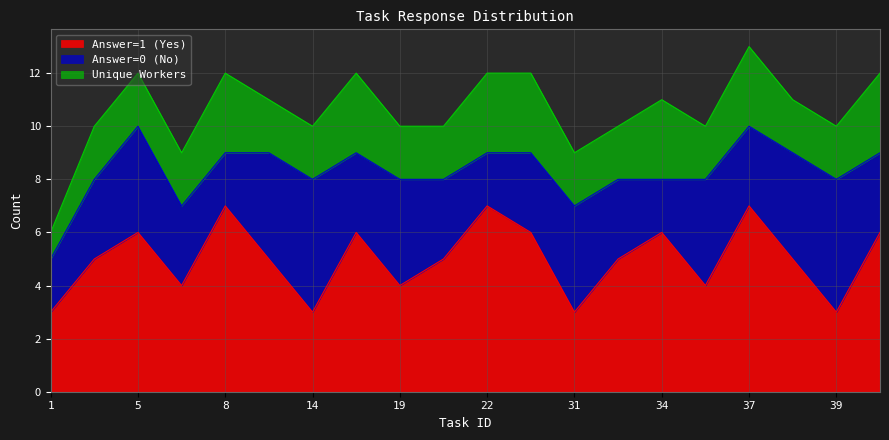

At which category is the sum across all series the highest?

37